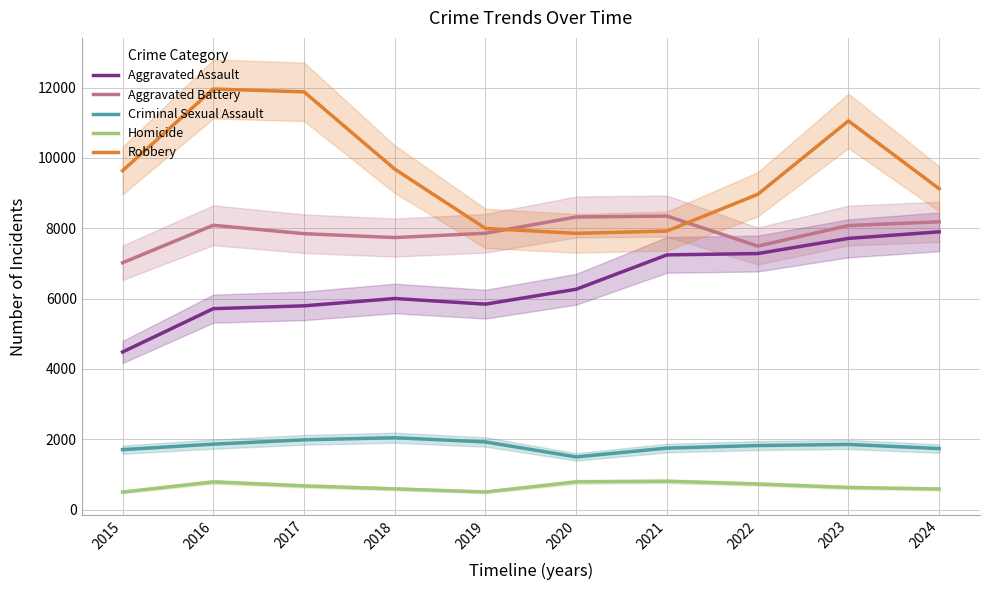

True or false: Criminal Sexual Assault and Aggravated Assault intersect in this chart.

False